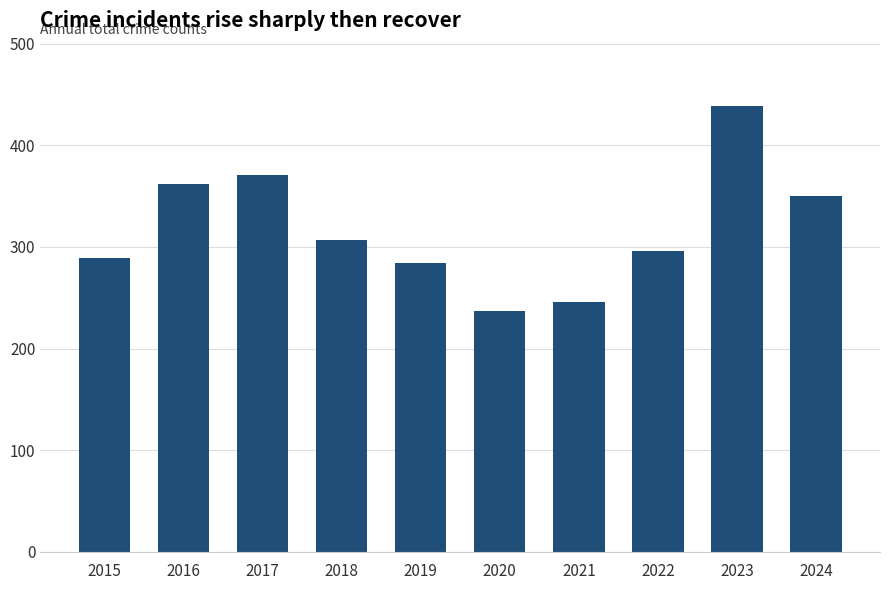

Reading left to right, what are all the values shown in this chart?

289	362	371	307	284	237	246	296	439	350